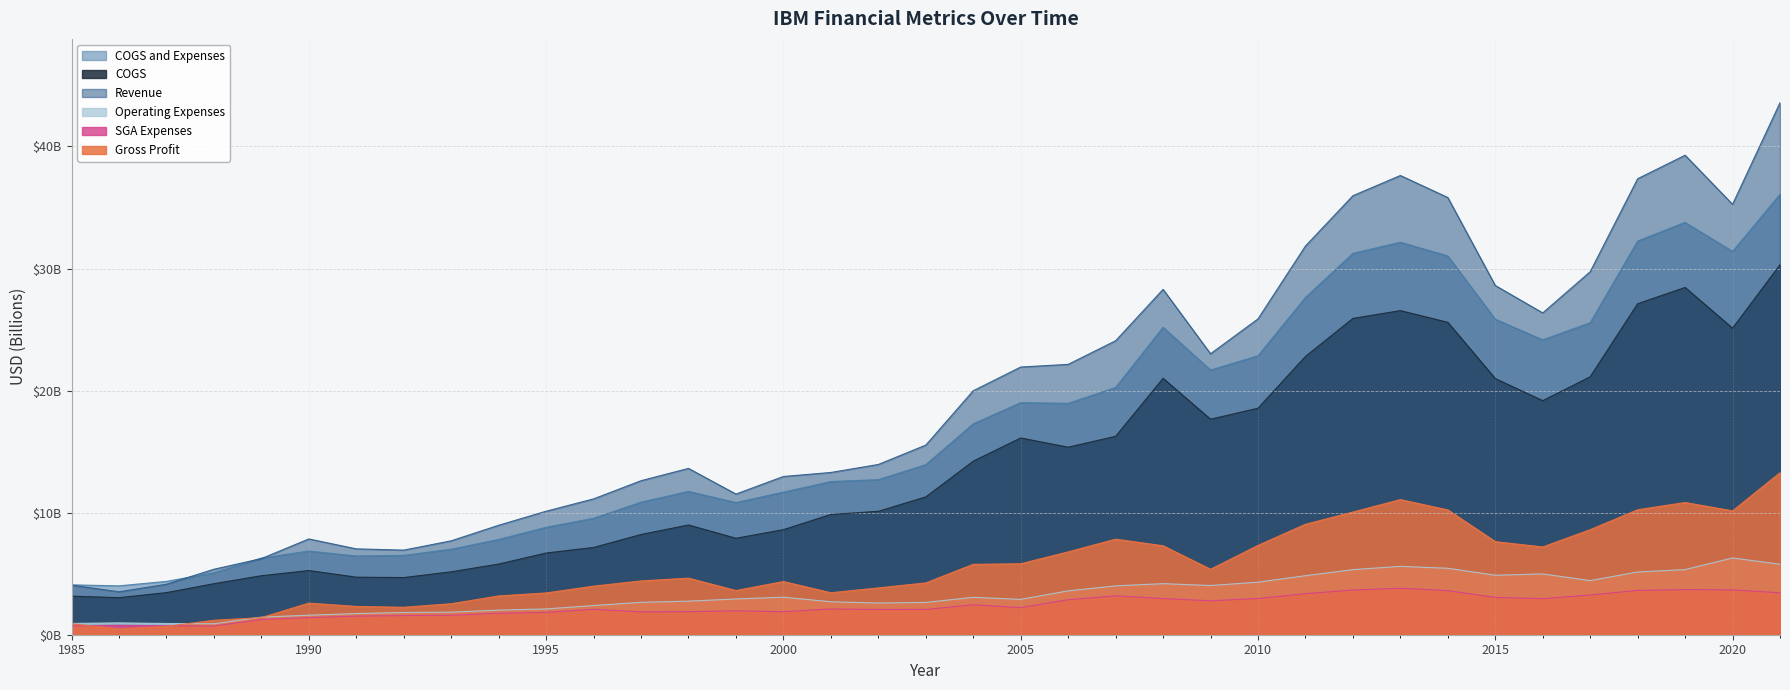

The COGS series shows 8.6 at 2000. True or false?

True